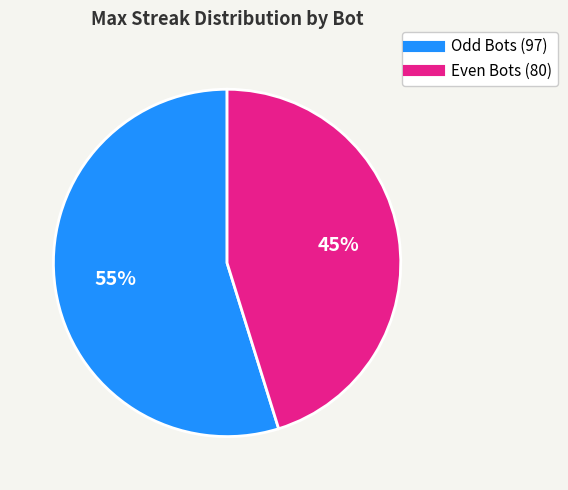

Is there any slice that represents more than half of the pie?

Yes